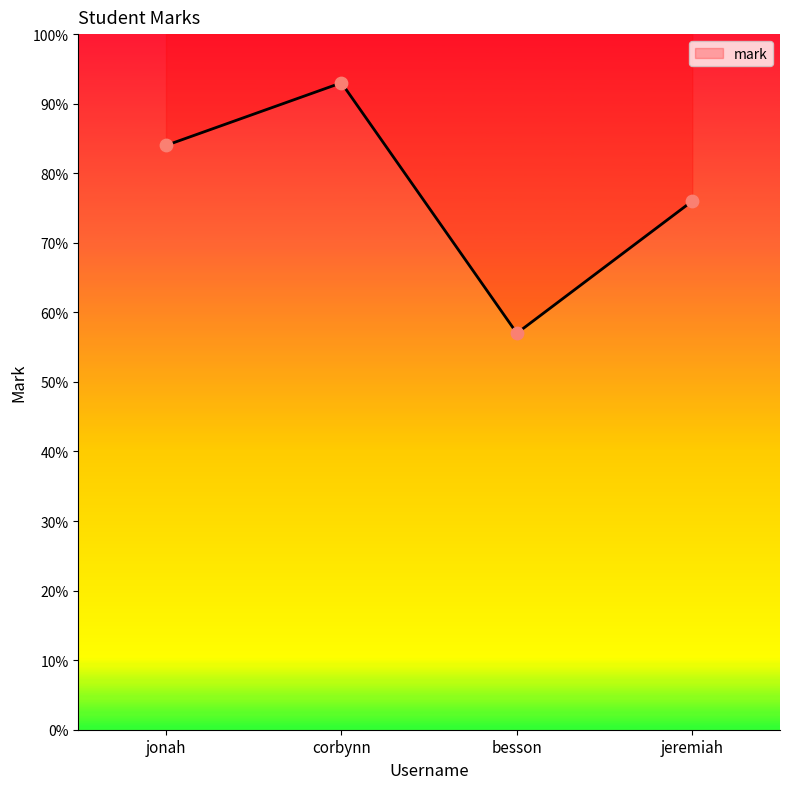

What is the change in value from jonah to jeremiah?

-8